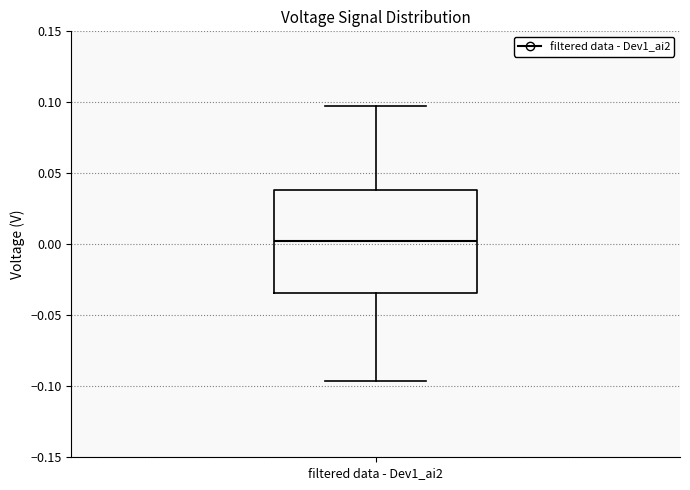

Where does the upper whisker of the box for filtered data - Dev1_ai2 end on the y-axis? The values are not printed on the chart, so give them approximately, as read against the axis.

0.095